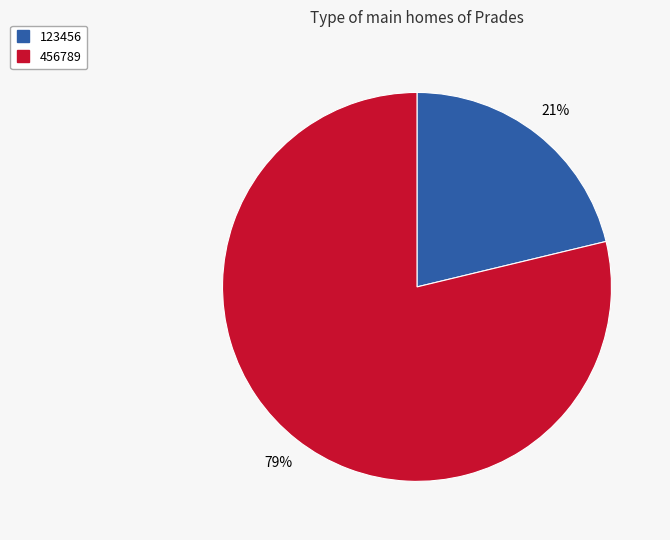

Which has a higher value, 456789 or 123456?

456789